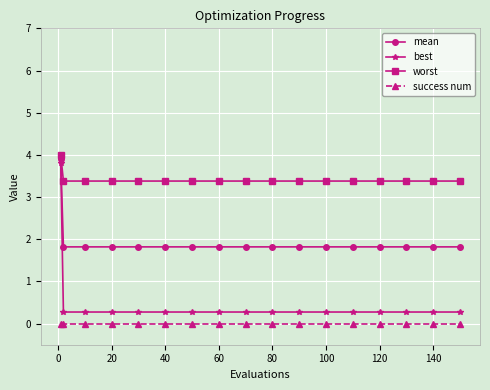

What is the lowest value of the mean series?

1.8